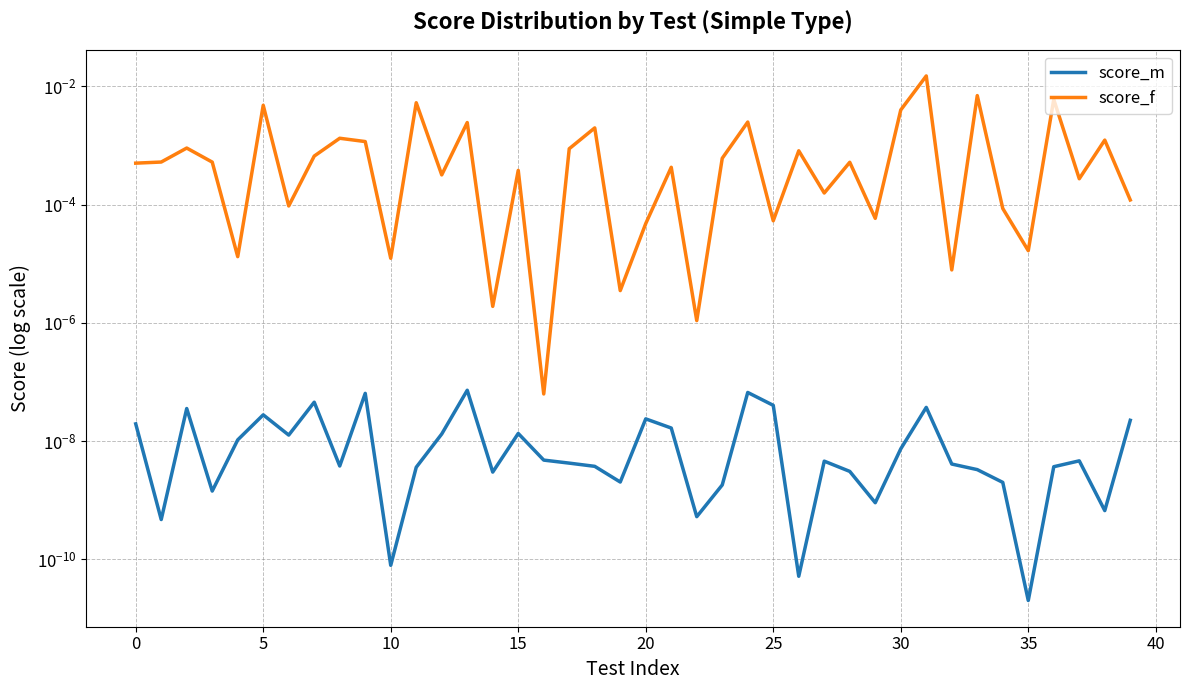

How many lines are shown in the chart?

2